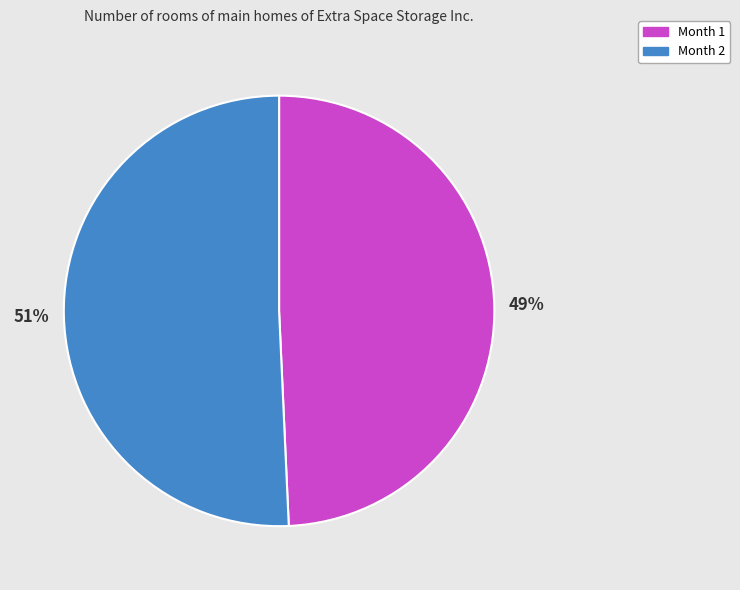

To the nearest percent, what percentage of the pie is Month 1?

49%